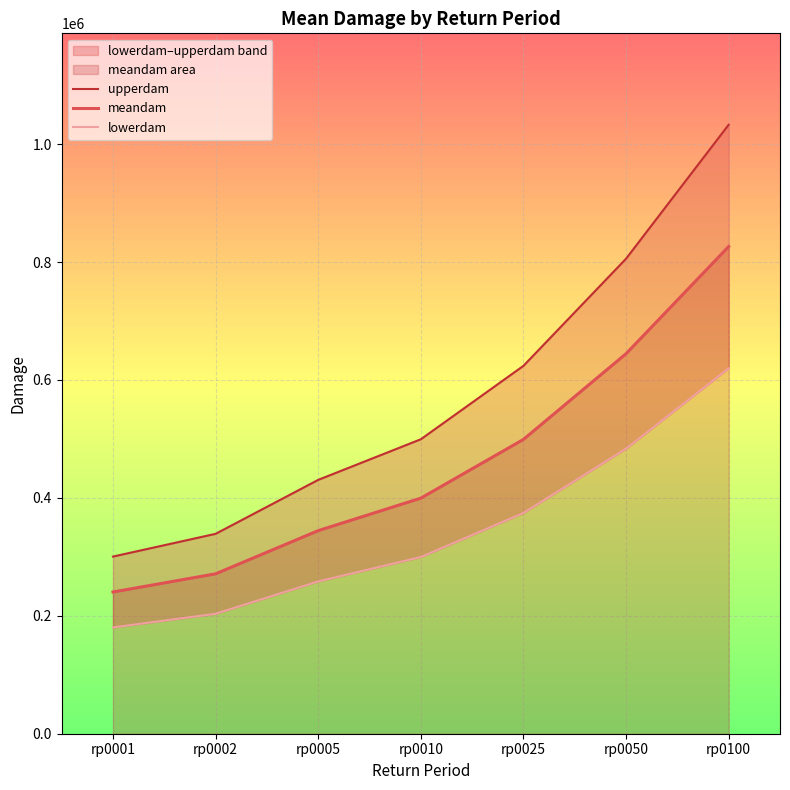

What is the average value of the upperdam series?

575961.7